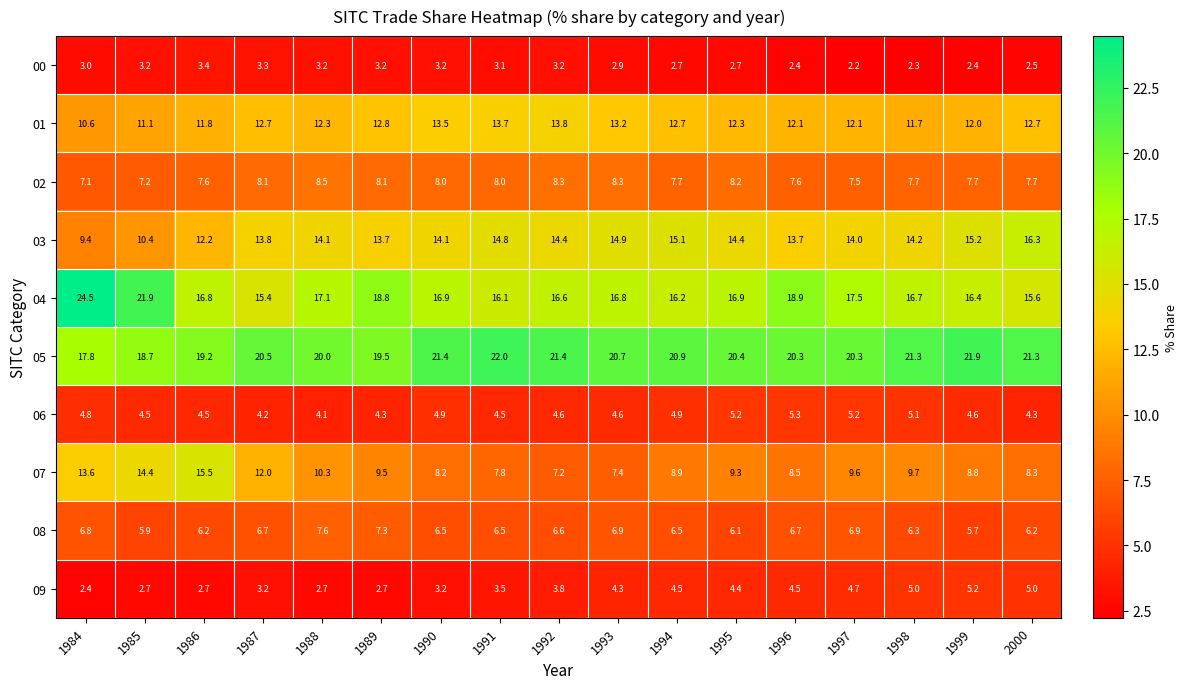

What value does the 08 series have at 1987?

6.7